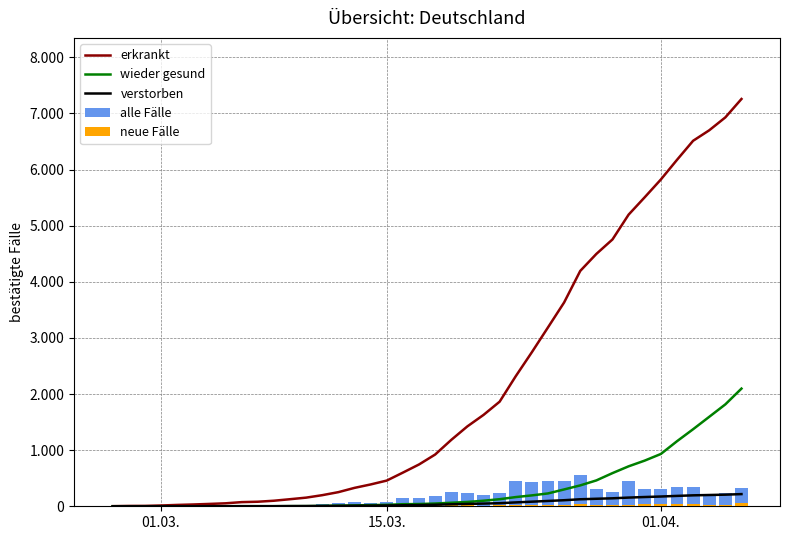

Reading left to right, list all the values displayed in this chart.

erkrankt: 2	6	7	14	24	32	42	53	74	81	99	126	154	198	252	328	389	458	600	745	922	1183	1424	1628	1864	2318	2746	3188	3632	4194	4497	4755	5197	5507	5823	6173	6513	6700	6930	7258
wieder gesund: 1	1	1	1	1	1	1	1	1	1	1	3	3	7	12	16	21	26	37	40	49	63	77	99	126	164	194	229	300	372	461	591	712	814	932	1159	1373	1594	1816	2097
verstorben: 0	0	0	0	0	0	1	1	2	2	2	3	4	5	7	9	11	13	18	22	27	35	42	48	55	69	82	95	108	125	134	142	155	165	174	185	195	201	207	217
alle Fälle: 2	4	1	7	10	8	10	11	21	7	18	27	28	44	54	76	61	69	142	145	177	261	241	204	236	454	428	442	444	562	303	258	442	310	316	350	340	187	230	328
neue Fälle: 2	0	0	1	1	0	3	1	1	3	5	5	4	5	4	4	3	8	19	12	14	24	25	13	17	23	24	21	31	33	23	17	29	39	35	37	49	24	20	51